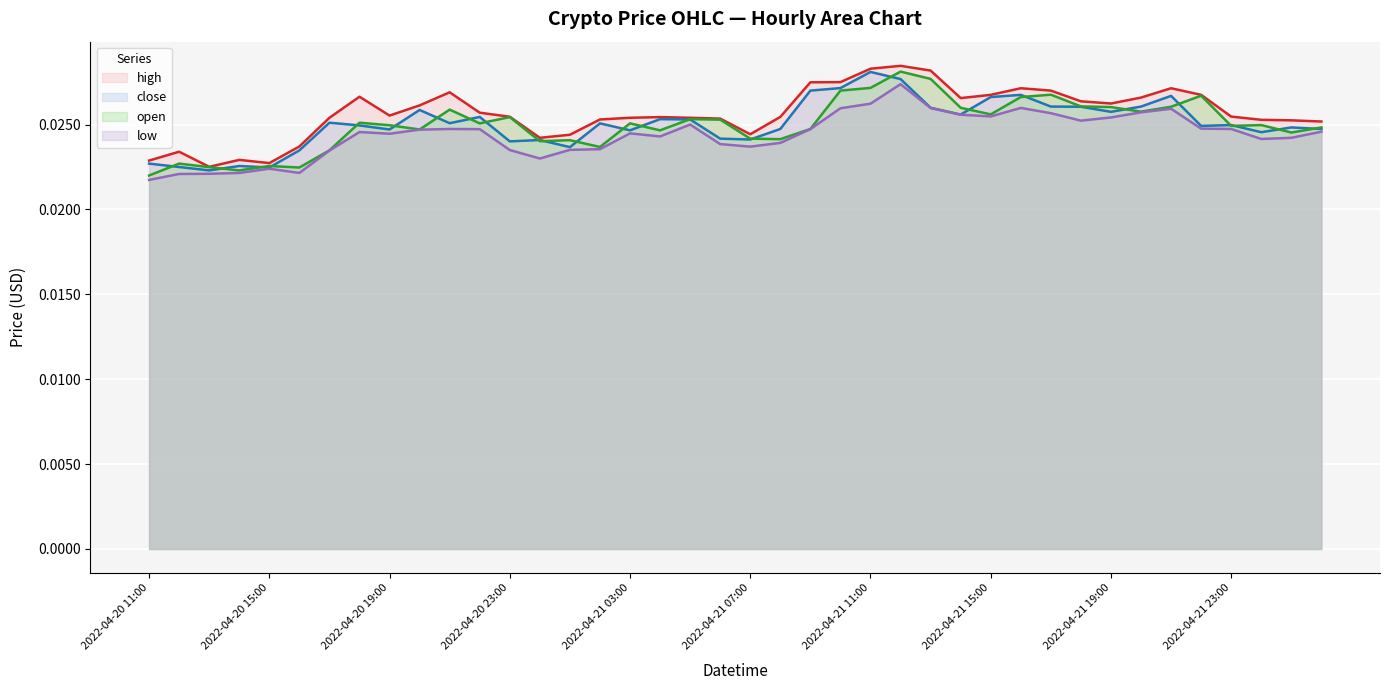

True or false: low (line) and close (line) intersect in this chart.

False